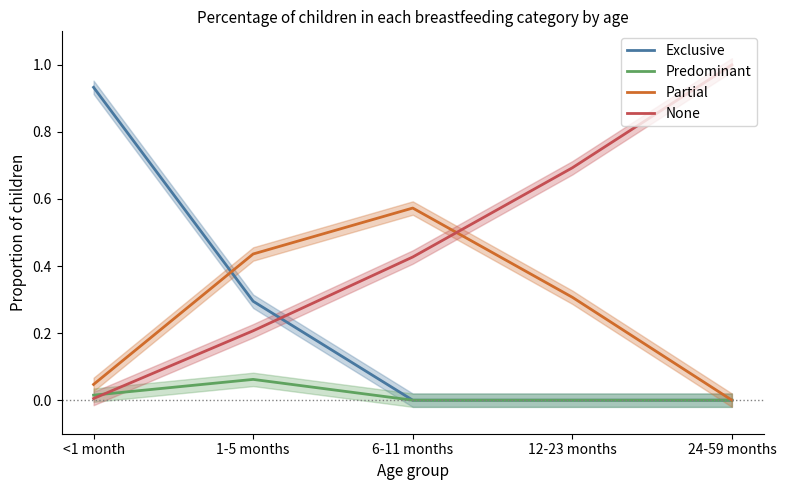

What is the sum of all Partial values?

1.4